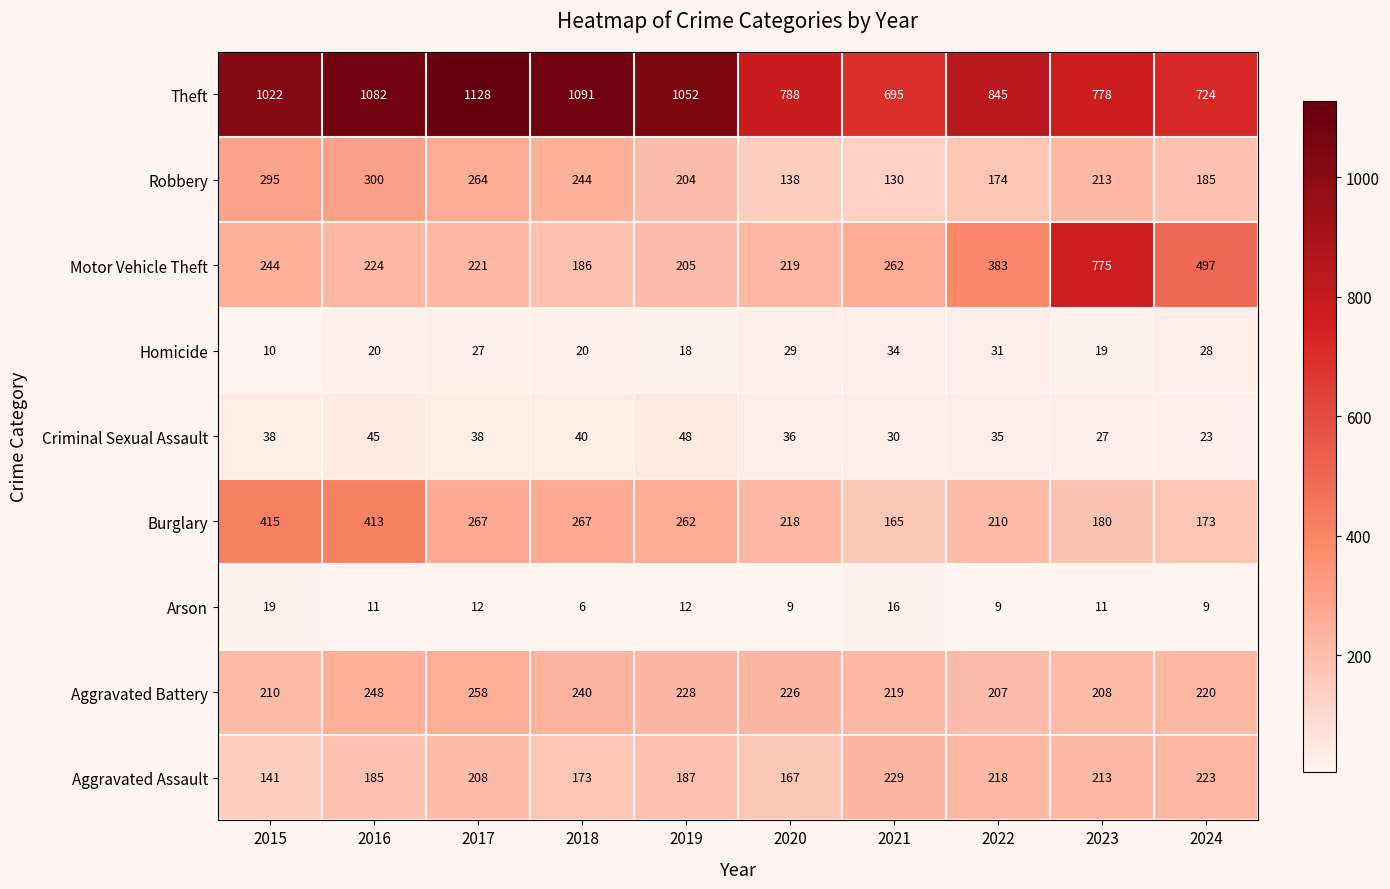

Read the Arson value at 2021.

16